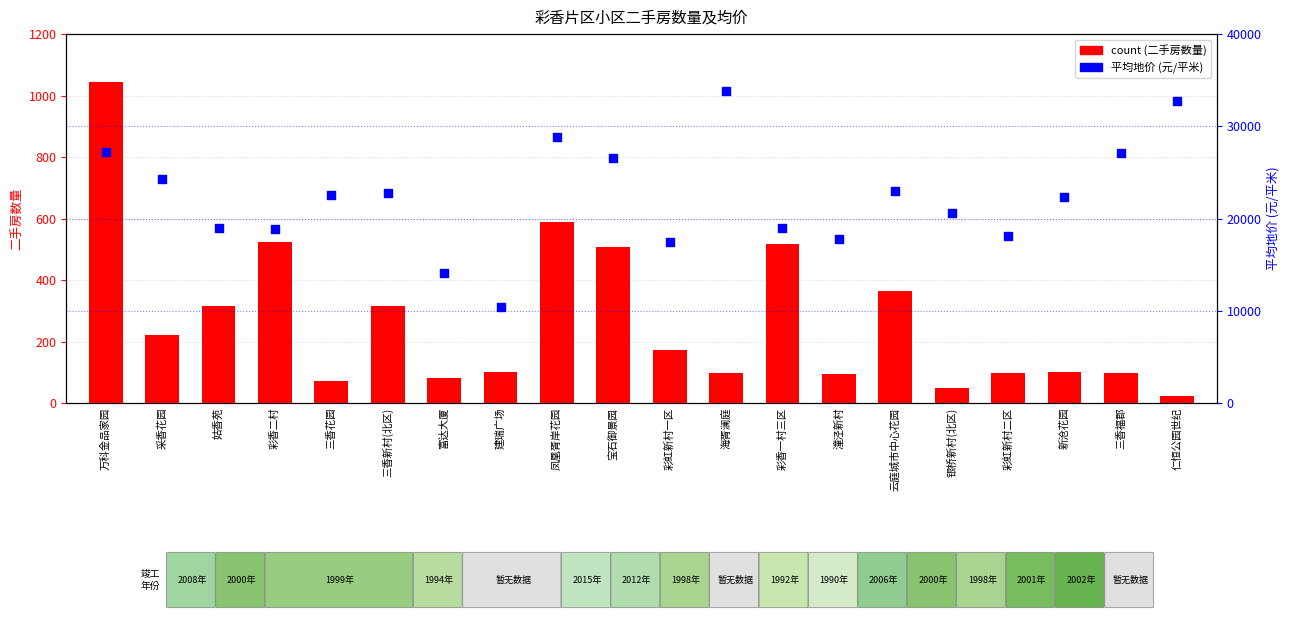

Which series reaches the maximum Y coordinate?

平均地价